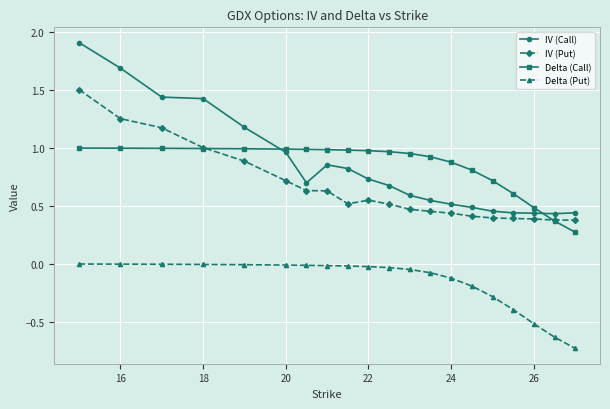

Rank the series by their maximum value, from lowest to highest.

Delta (Put), Delta (Call), IV (Put), IV (Call)